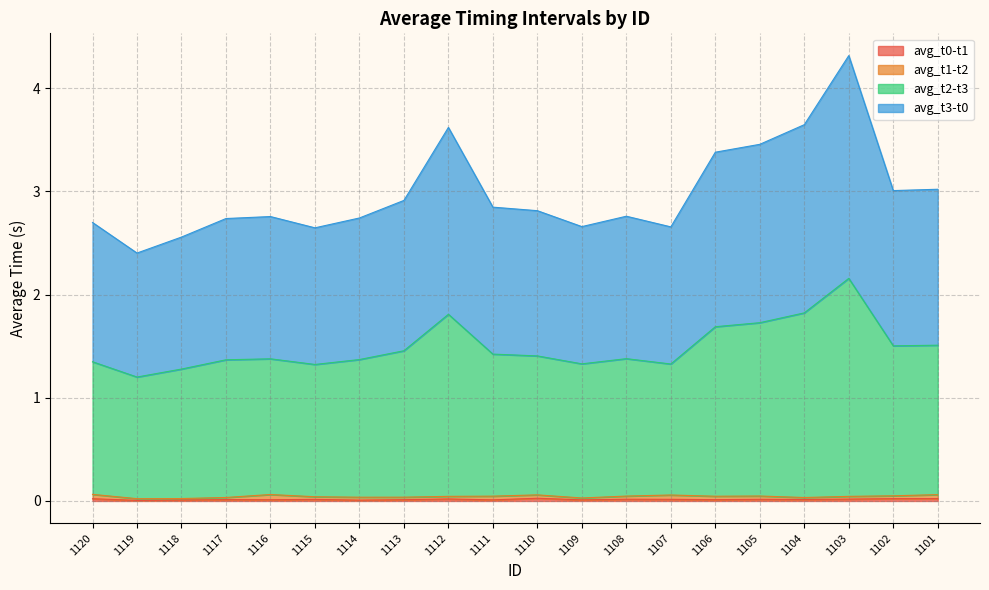

True or false: avg_t0-t1 and avg_t2-t3 cross at least once.

False